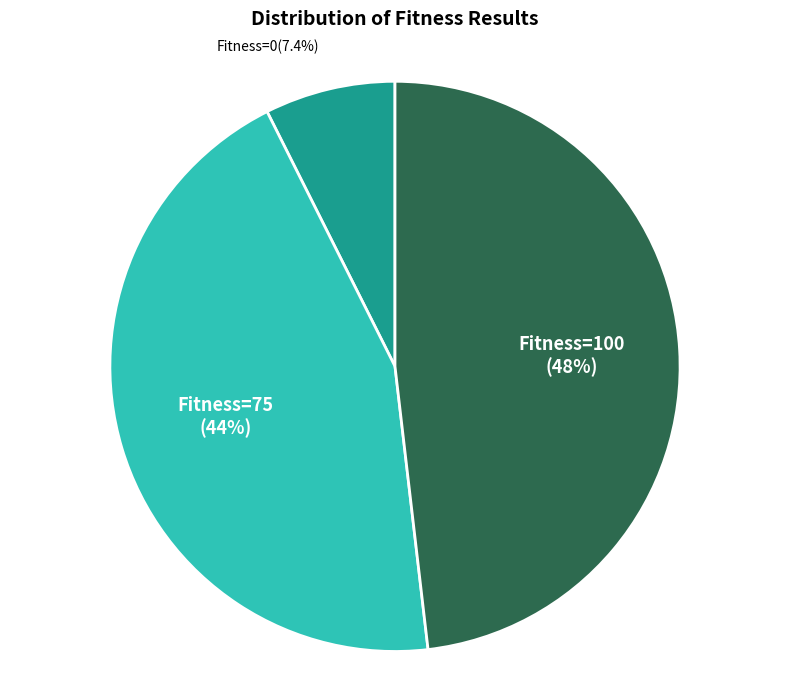

To the nearest percent, what is the difference between the Fitness=0 and Fitness=75 slice percentages?

37%